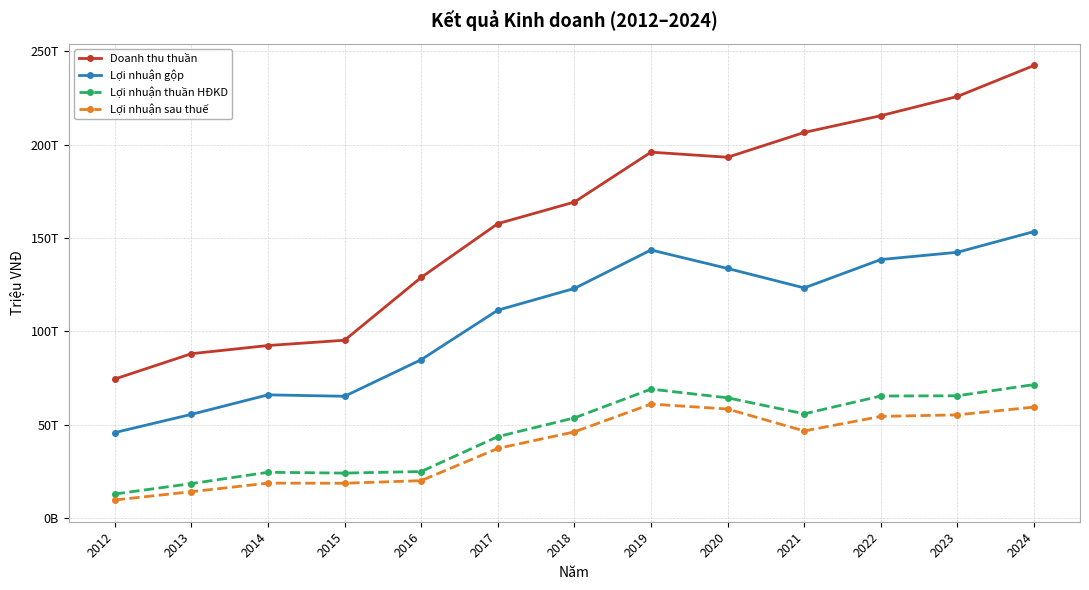

What is the value of the Doanh thu thuần point at the 13th from the left?

242336803